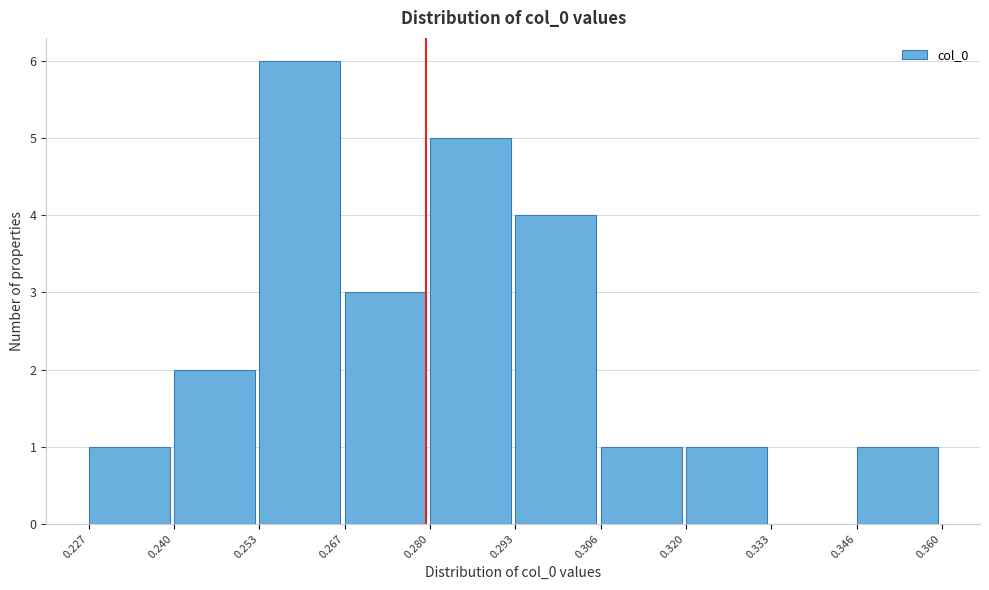

Reading left to right, list every bar in this chart as the range it spans on the x-axis followed by its height. The values are not printed on the chart, so give them approximately, as read against the axis.

0.227 to 0.240: 1
0.240 to 0.253: 2
0.253 to 0.267: 6
0.267 to 0.280: 3
0.280 to 0.293: 5
0.293 to 0.306: 4
0.306 to 0.320: 1
0.320 to 0.333: 1
0.333 to 0.346: 0
0.346 to 0.360: 1